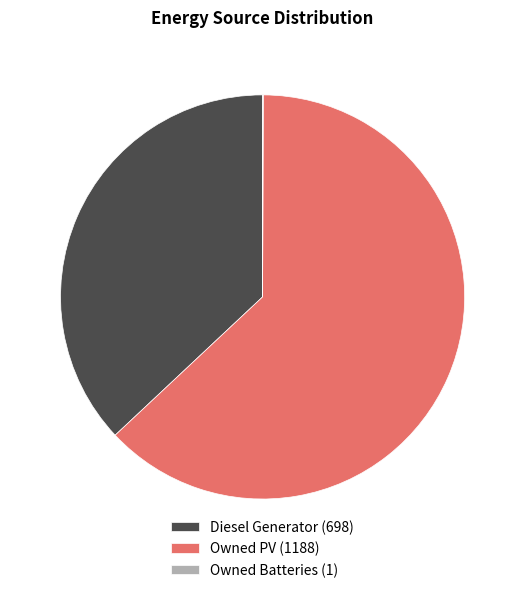

Is Owned PV the majority of the pie?

Yes